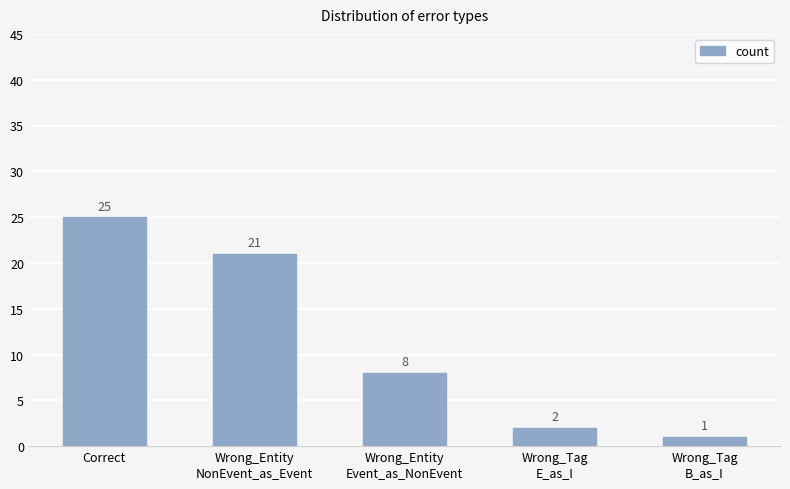

List the labels in order of value, largest first.

Correct, Wrong_Entity
NonEvent_as_Event, Wrong_Entity
Event_as_NonEvent, Wrong_Tag
E_as_I, Wrong_Tag
B_as_I